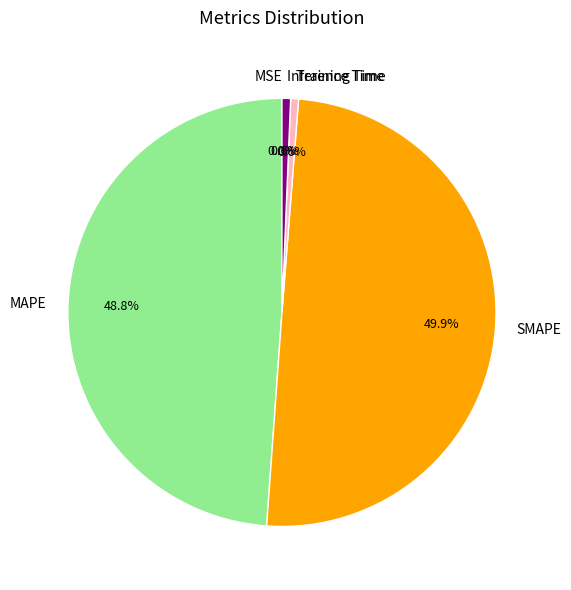

Between MAPE and SMAPE, which is larger?

SMAPE